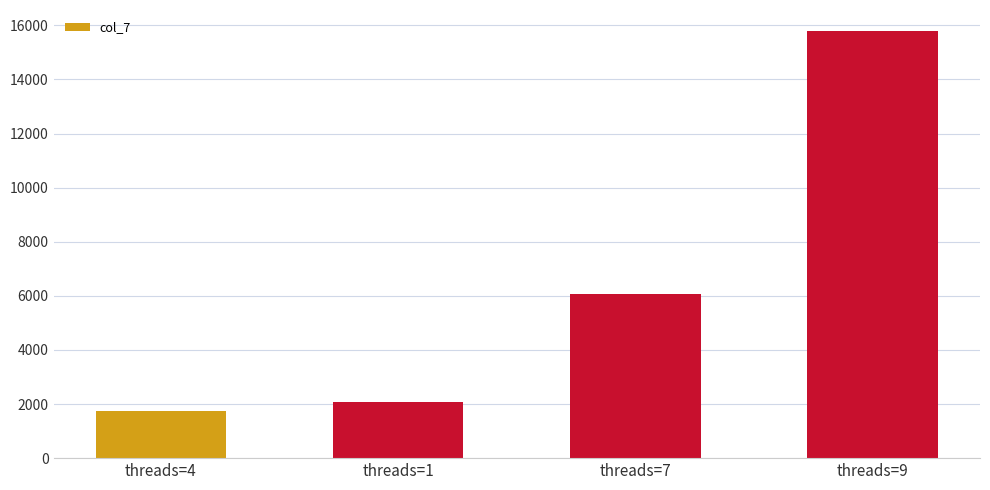

What is the difference between the values at threads=9 and threads=7?

9711.4